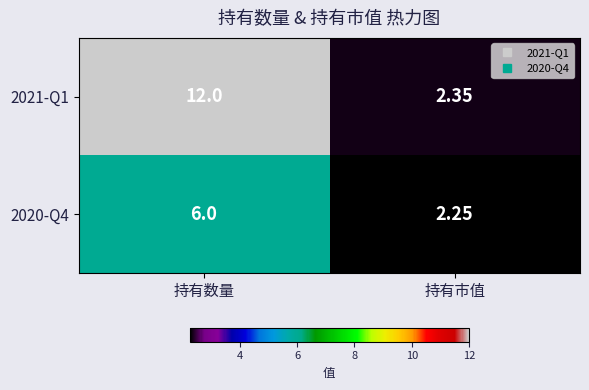

Is the value of 2020-Q4 at 持有市值 greater than the value of 2021-Q1 at 持有市值?

No